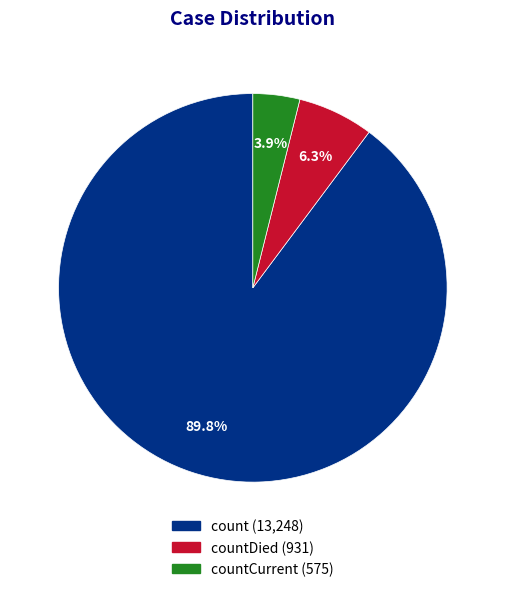

Is there any slice that represents more than half of the pie?

Yes